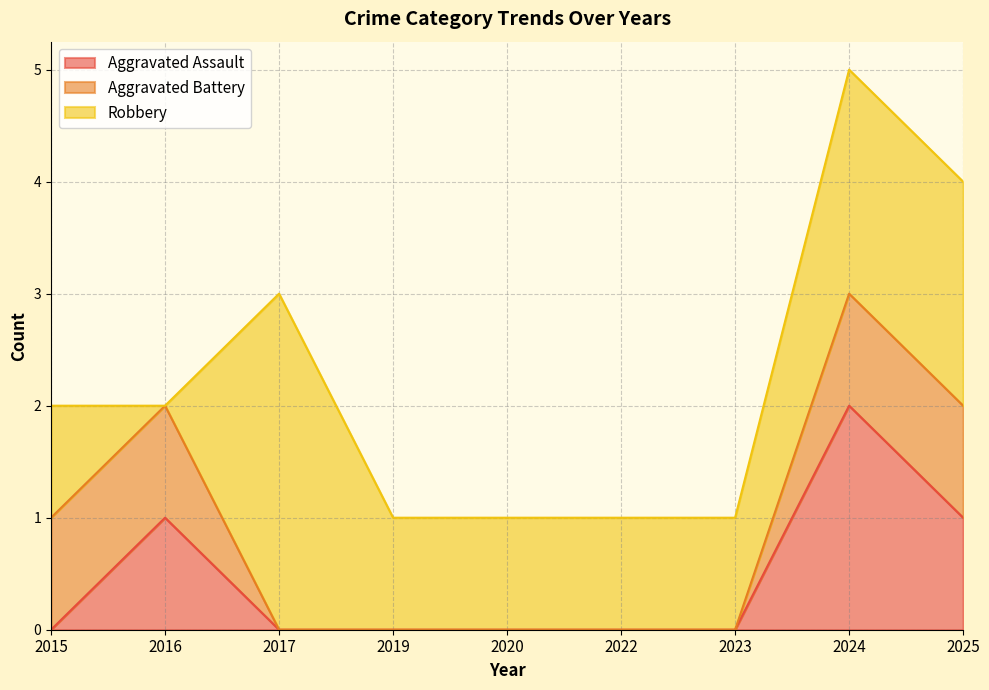

True or false: Aggravated Battery and Aggravated Assault intersect in this chart.

False